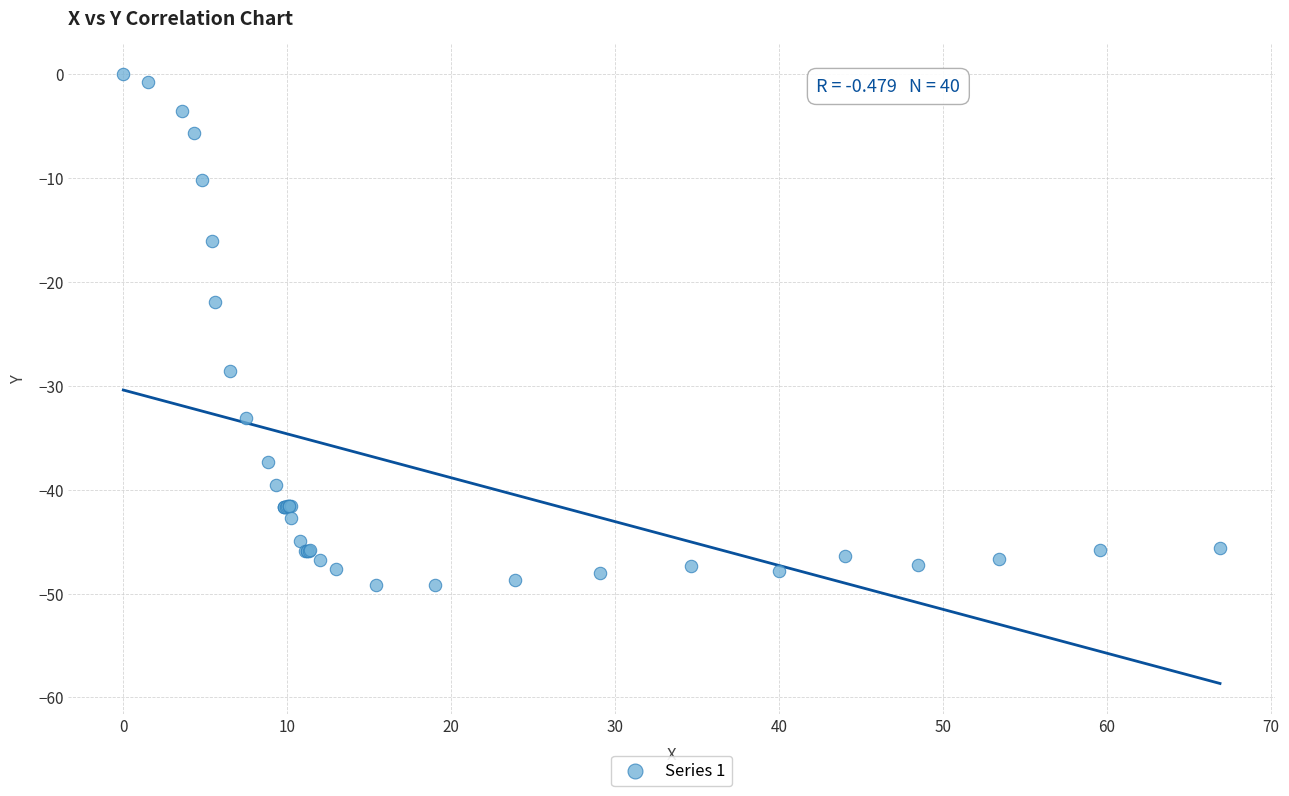

What Y value in the scatter plot is closest to -24?

-21.9